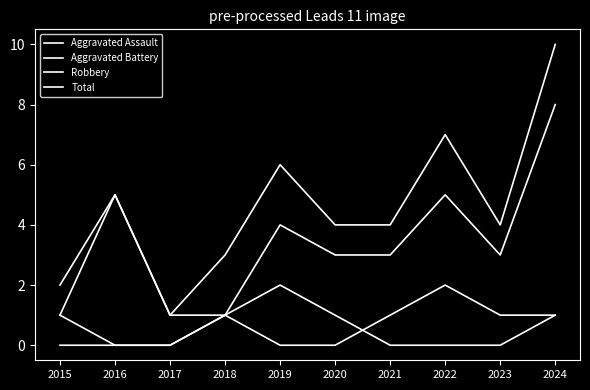

Rank the series by their maximum value, from lowest to highest.

Aggravated Assault, Aggravated Battery, Robbery, Total